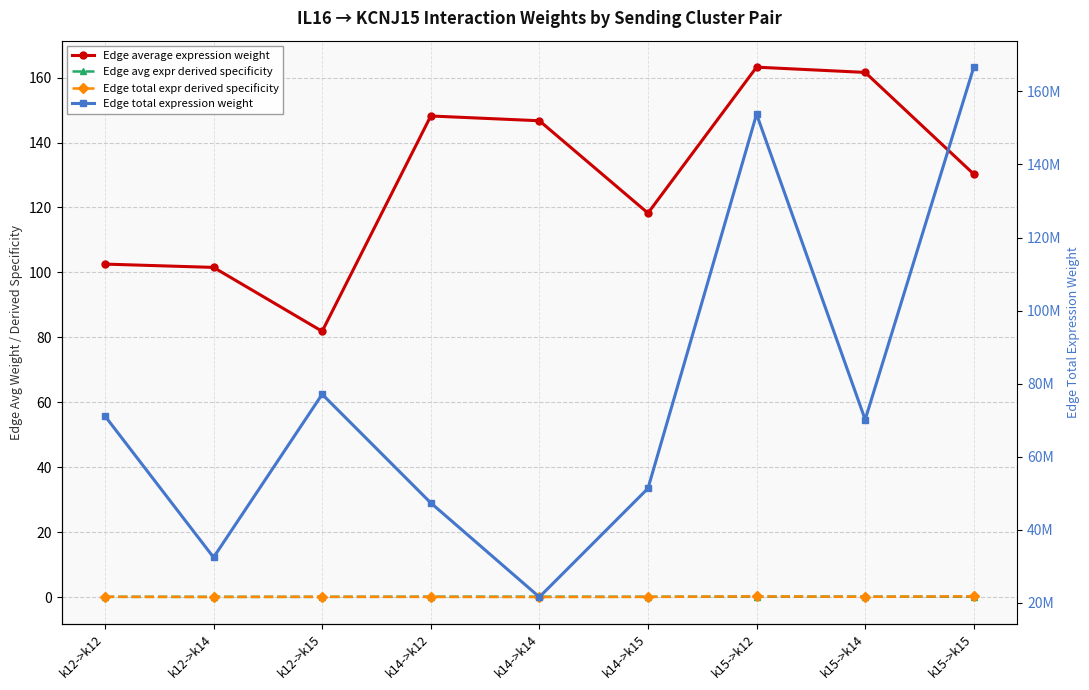

Which series has the largest range (max minus min)?

Edge total expression weight